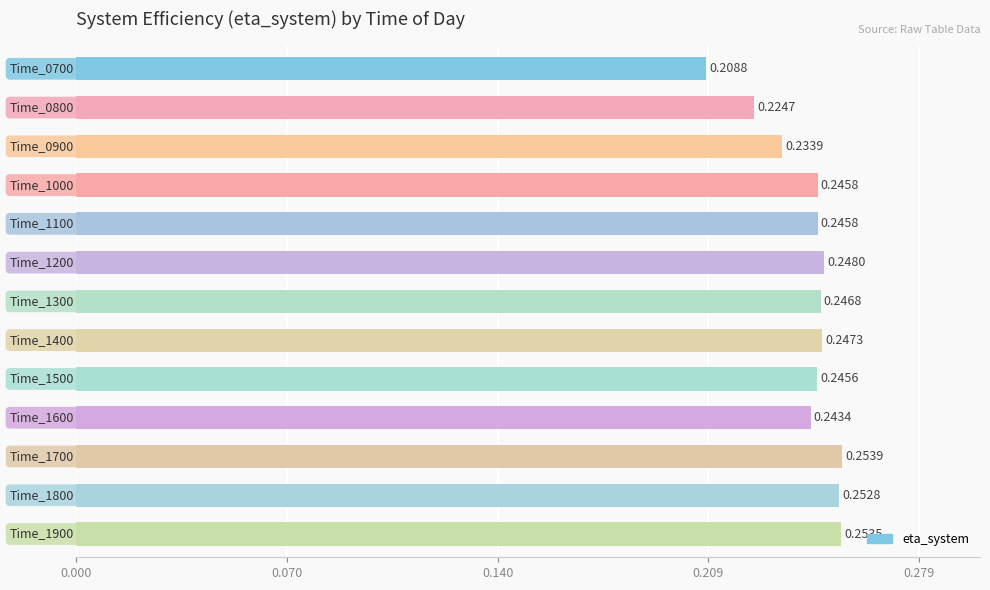

What is the sum of all values?

3.2